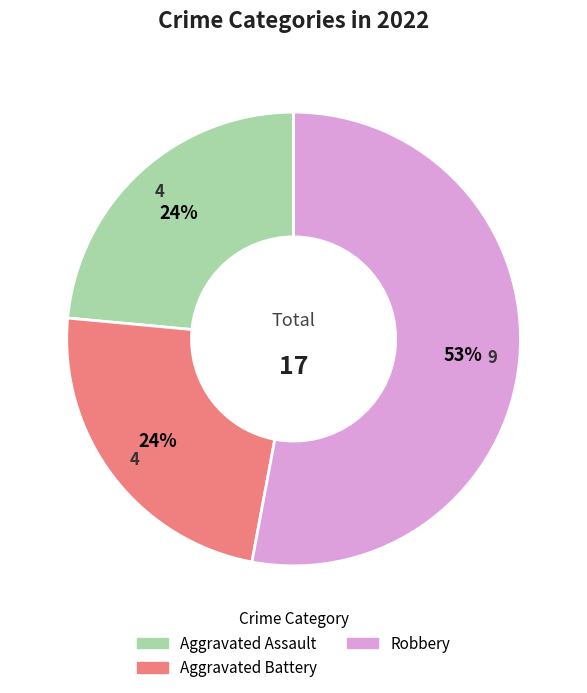

To the nearest percent, what is the average slice percentage?

33%